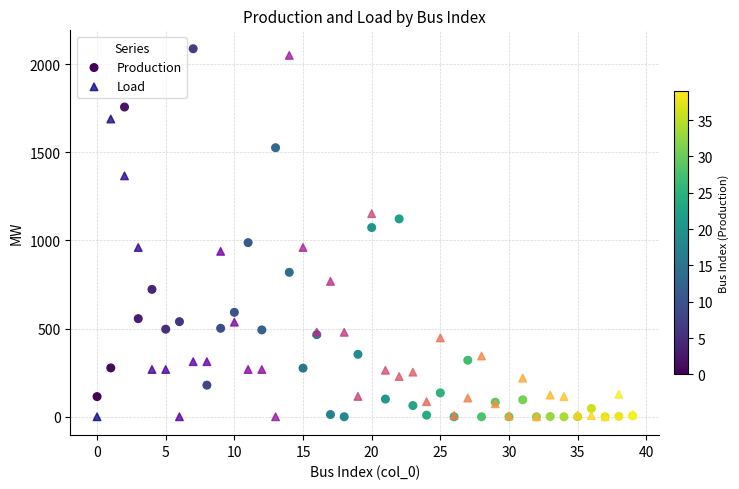

Across all series, what Y value is closest to 1043?

1072.8